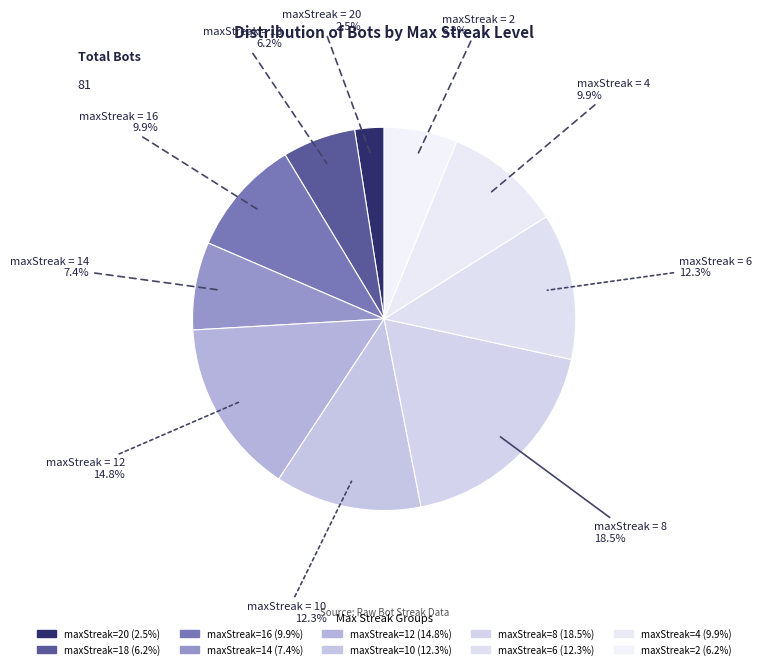

Count the number of slices in the pie.

10